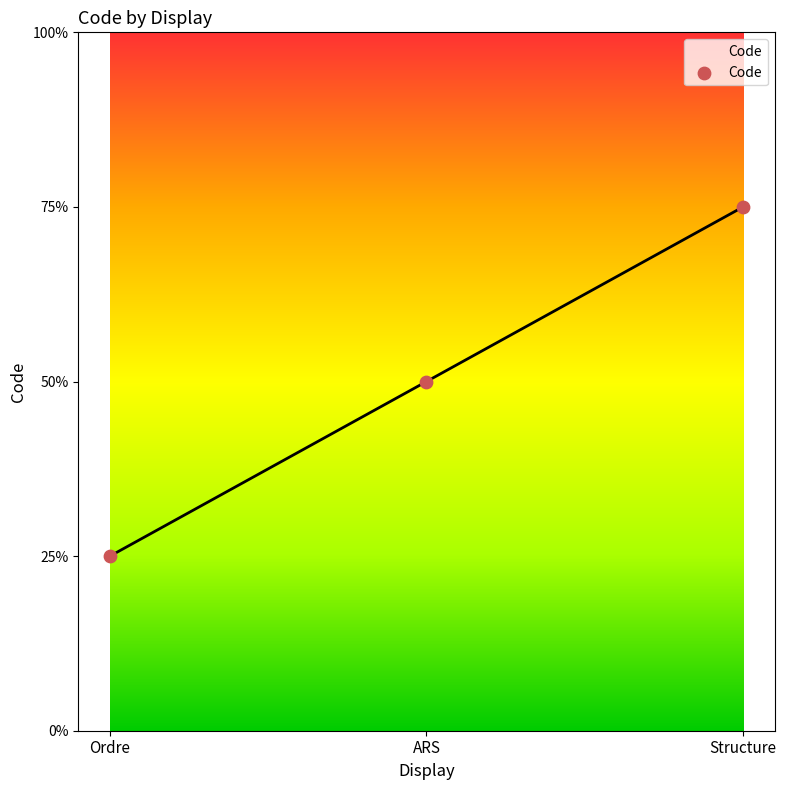

Does the chart have visible grid lines?

No